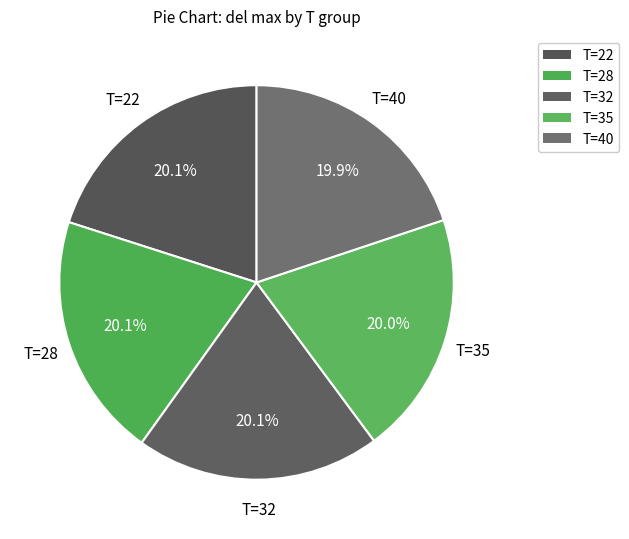

Does T=32 account for over 50% of the chart?

No